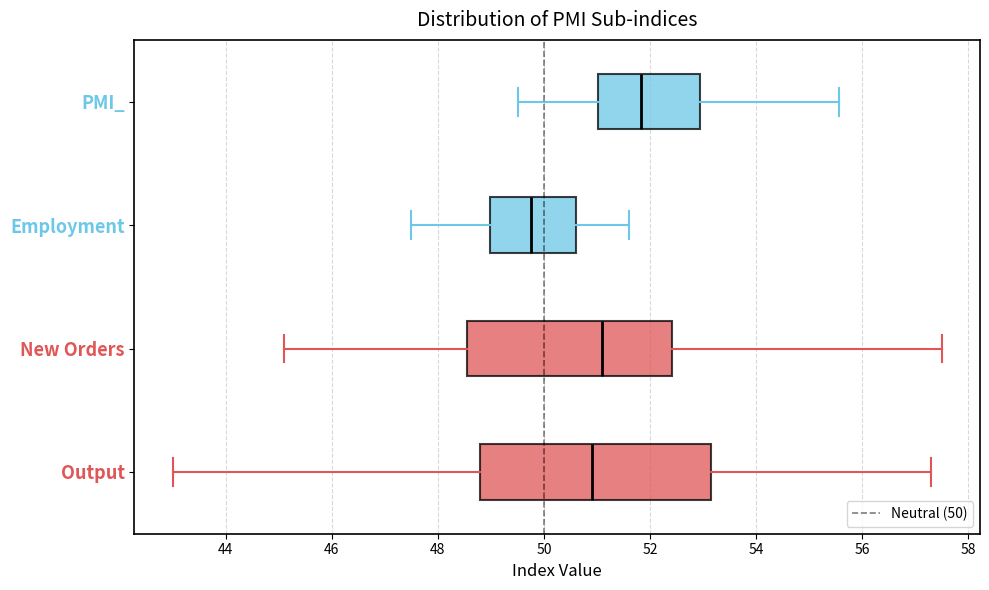

Reading bottom to top, read every box against the x-axis: the position of its median line, the range the box covers, and the ends of its whiskers. The values are not printed on the chart, so give them approximately, as read against the axis.

Output: median 51.0, box 48.8 to 53.2, whiskers 43.0 to 57.4
New Orders: median 51.2, box 48.6 to 52.4, whiskers 45.2 to 57.6
Employment: median 49.8, box 49.0 to 50.6, whiskers 47.6 to 51.6
PMI_: median 51.8, box 51.0 to 53.0, whiskers 49.6 to 55.6